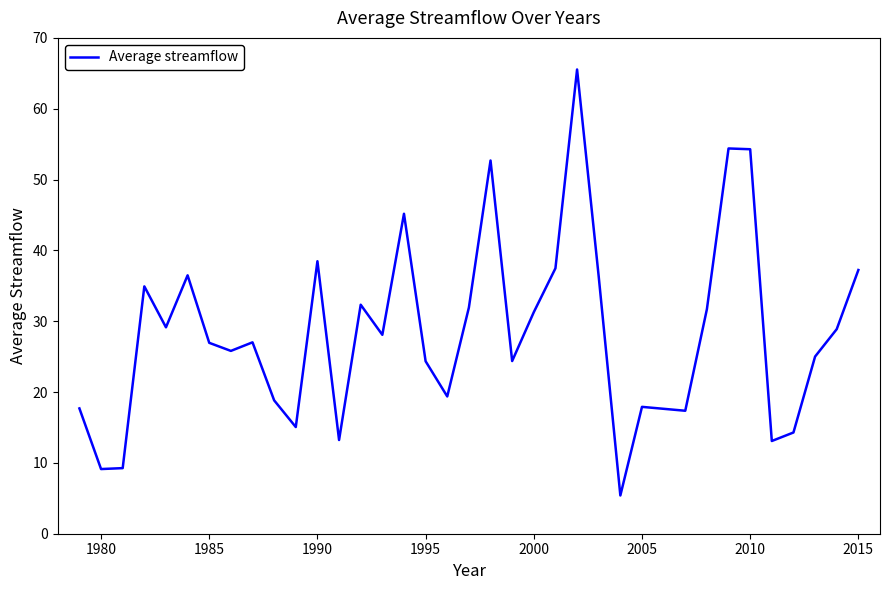

What is the greatest value displayed?

65.5